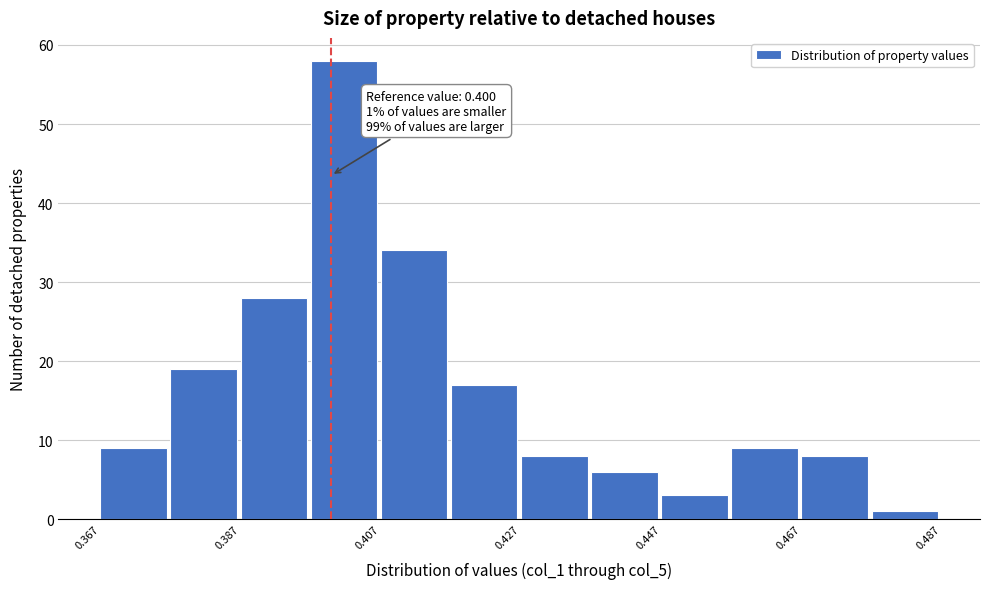

Over which range of the x-axis is the bar tallest?

0.398 to 0.408